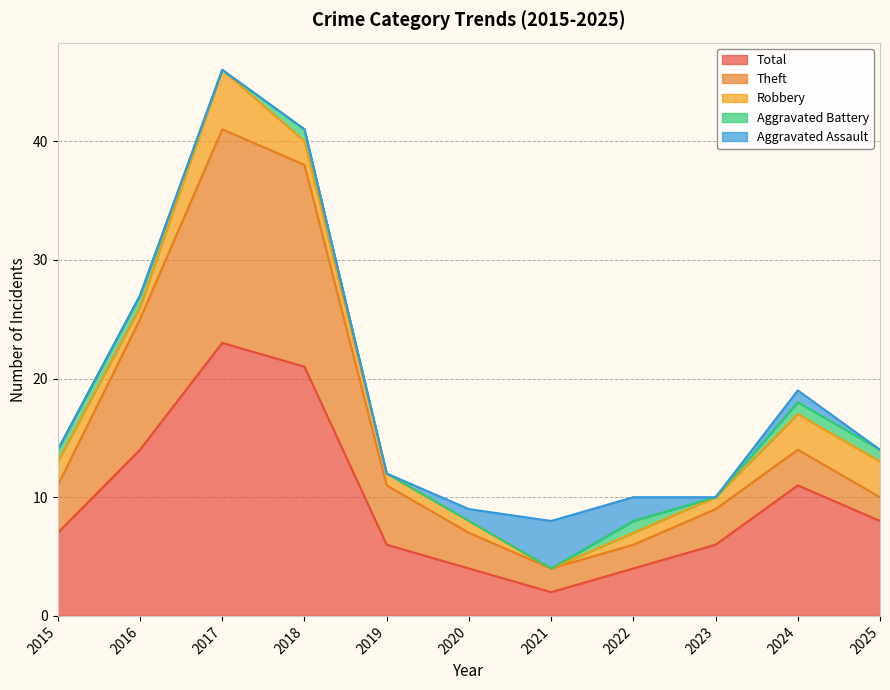

The Aggravated Assault series shows -2 at 2023. True or false?

False